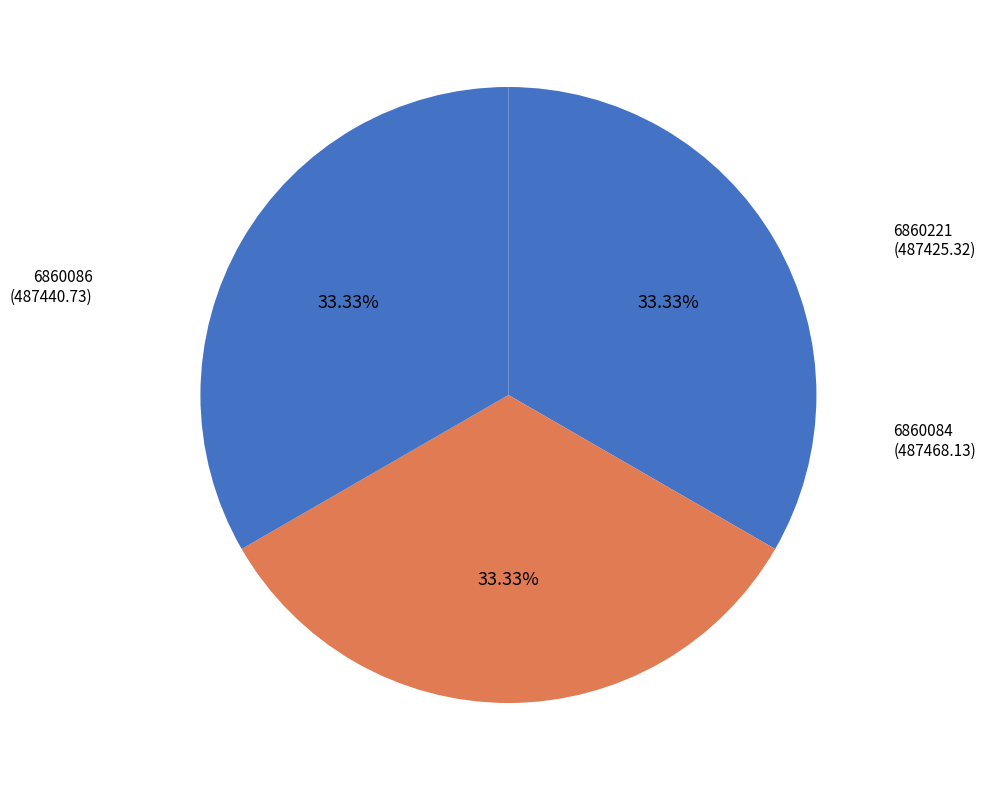

Does any single category account for the majority?

No